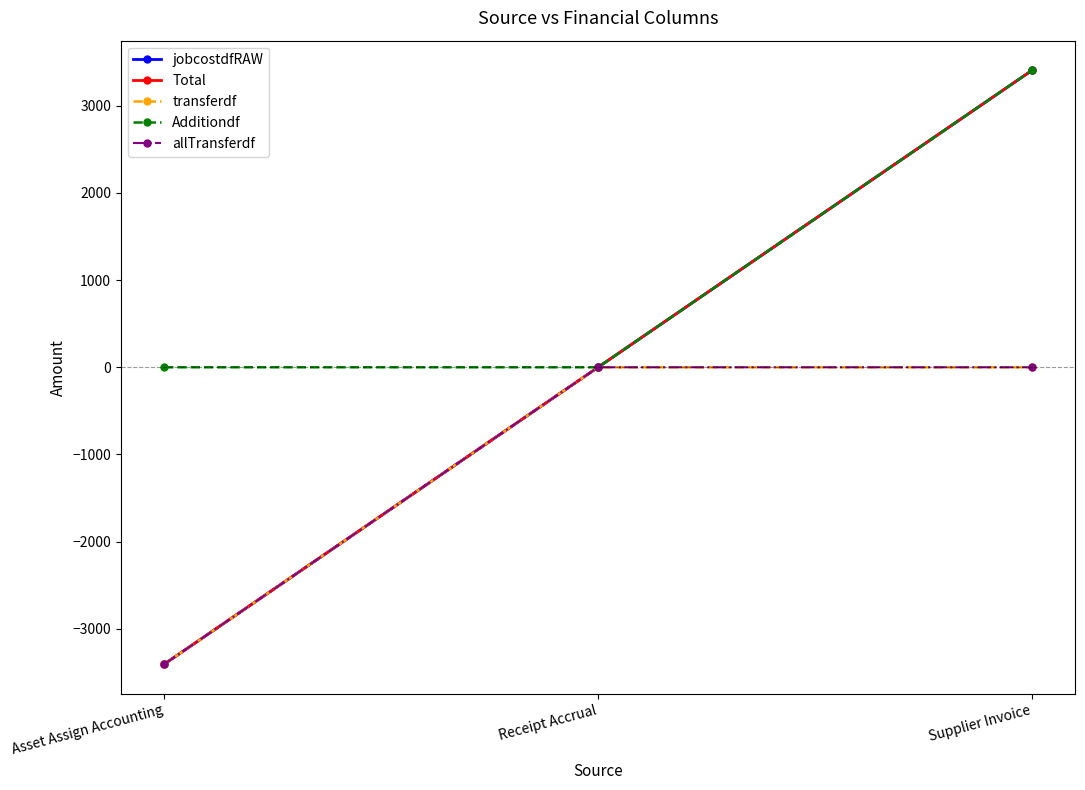

The value of transferdf at Receipt Accrual is 0.0. True or false?

True